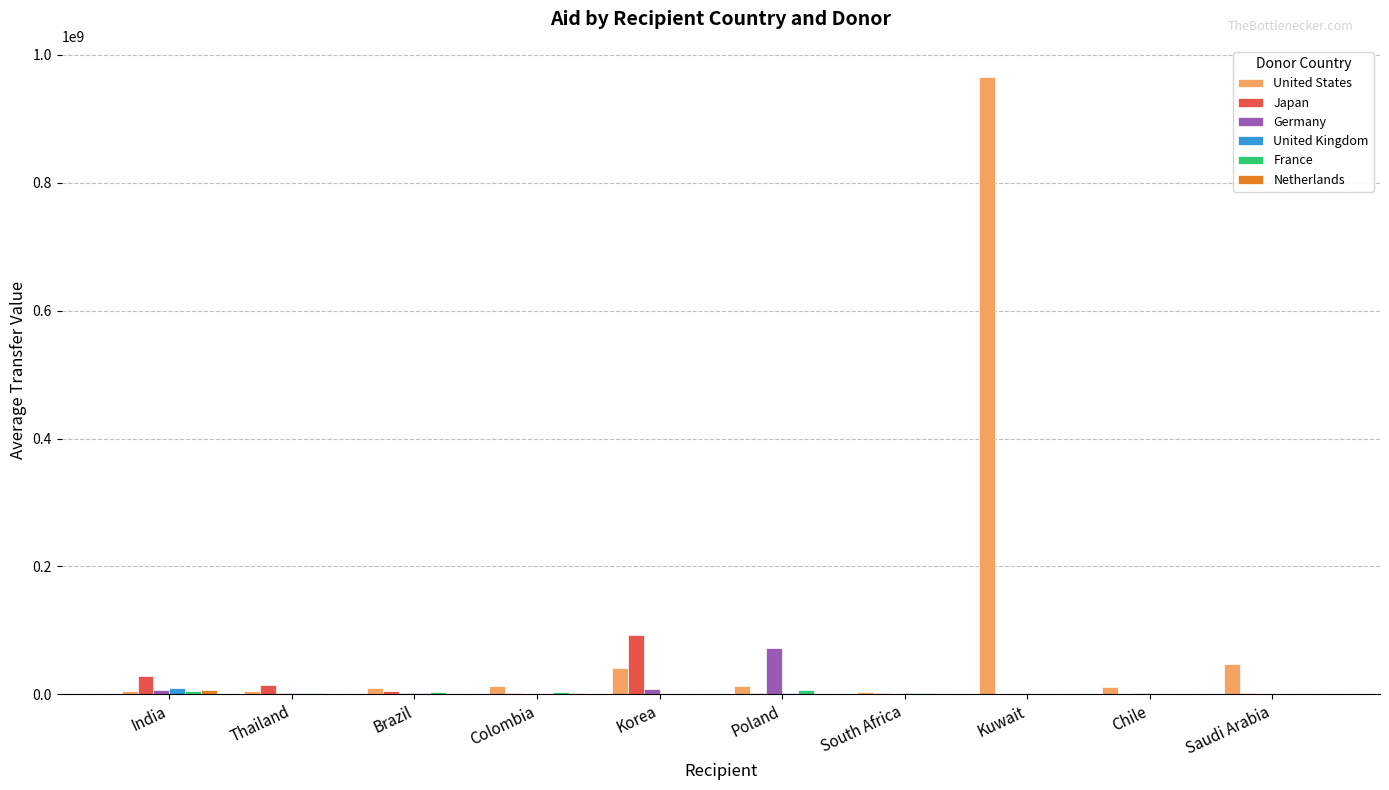

What is the sum of the Japan values at Poland and Thailand?

17005064.2